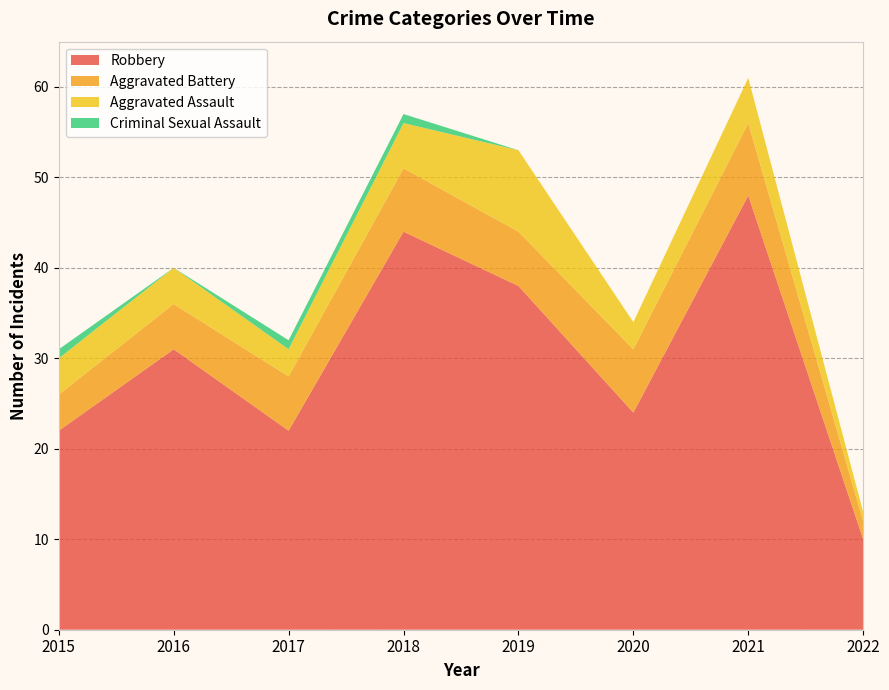

Reading left to right, what are all the values shown in this chart?

Aggravated Assault: 2015=4	2016=4	2017=3	2018=5	2019=9	2020=3	2021=5	2022=1
Aggravated Battery: 2015=4	2016=5	2017=6	2018=7	2019=6	2020=7	2021=8	2022=2
Criminal Sexual Assault: 2015=1	2016=0	2017=1	2018=1	2019=0	2020=0	2021=0	2022=0
Robbery: 2015=22	2016=31	2017=22	2018=44	2019=38	2020=24	2021=48	2022=10